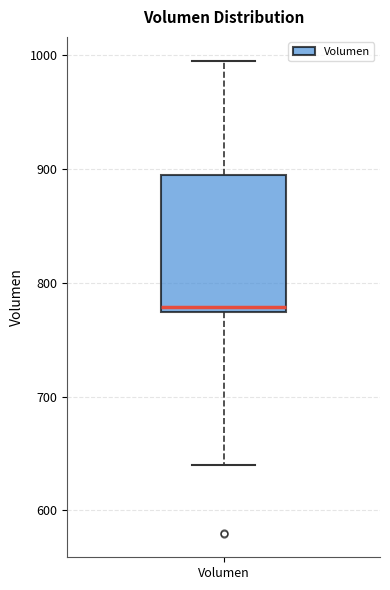

Transcribe this box plot: give where the median line is, the range the box spans, and where the two whiskers end, as read against the y-axis. The values are not printed on the chart, so give them approximately, as read against the axis.

median 780, box 770 to 890, whiskers 640 to 1000